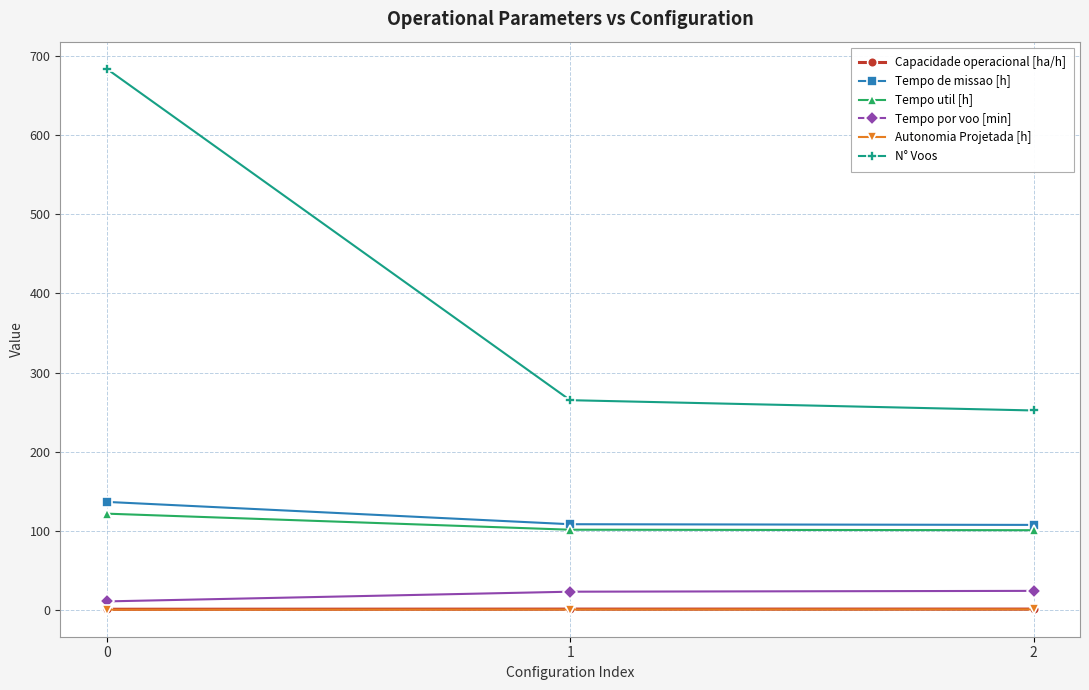

The value of Tempo util [h] at 0 is 166.1. True or false?

False